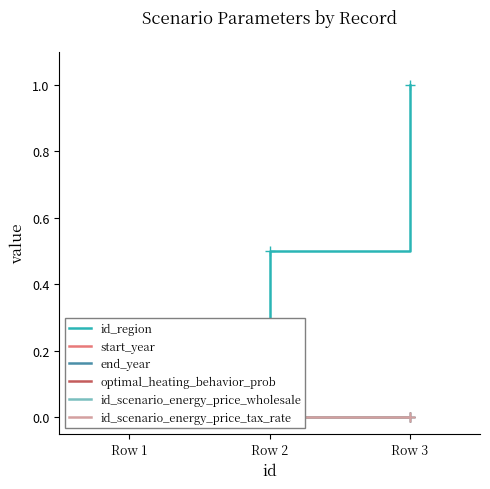

At Row 3, list the series in order from largest to smallest.

id_region, start_year, end_year, optimal_heating_behavior_prob, id_scenario_energy_price_wholesale, id_scenario_energy_price_tax_rate